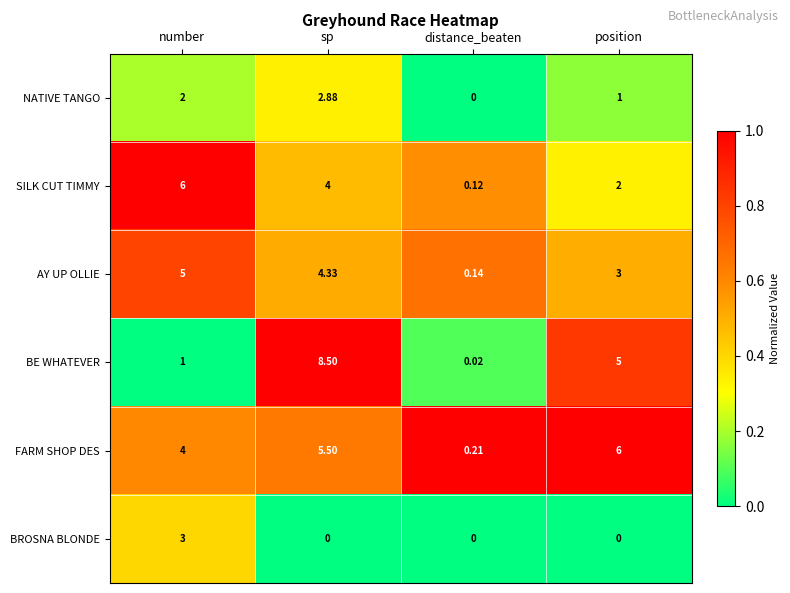

Which category has the lowest value in the NATIVE TANGO series?

distance_beaten